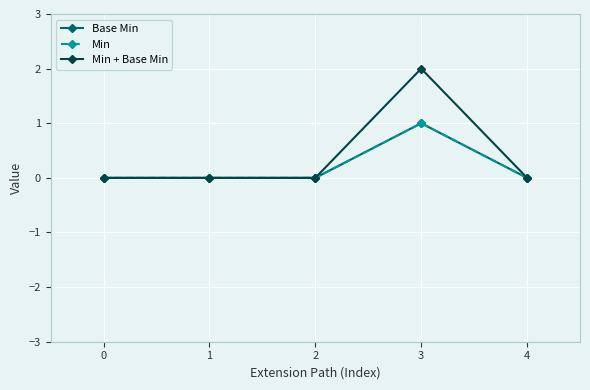

Reading left to right, extract all data points from this chart.

Base Min: 0=0	1=0	2=0	3=1	4=0
Min: 0=0	1=0	2=0	3=1	4=0
Min + Base Min: 0=0	1=0	2=0	3=2	4=0